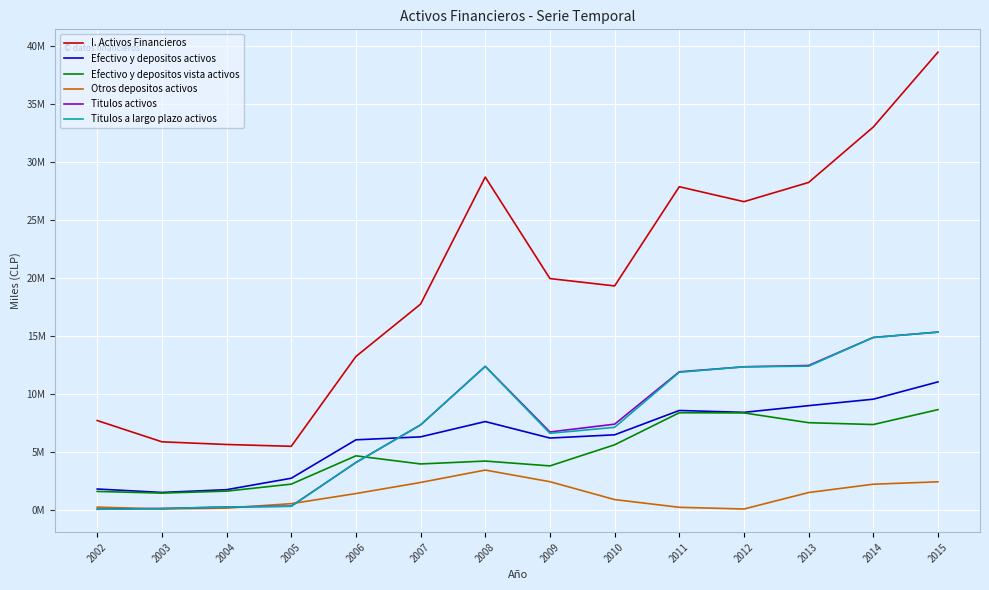

What is the average value of the Efectivo y depositos vista activos series?

4925794